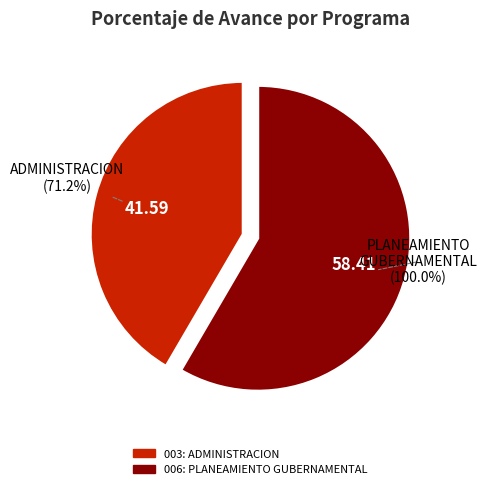

To the nearest percent, what portion does 003: ADMINISTRACION represent?

42%